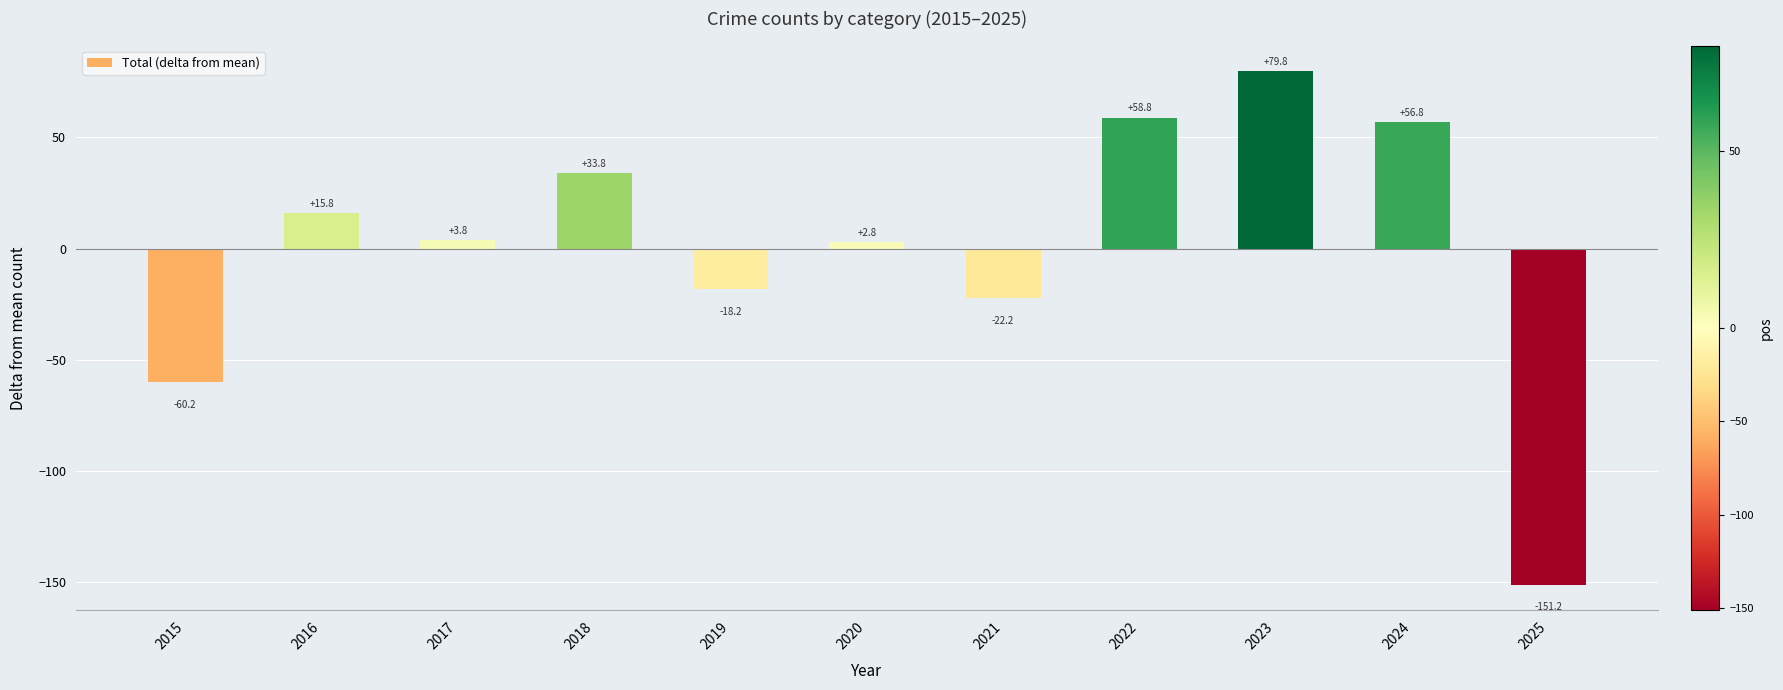

At which label does the data first exceed 3?

2016